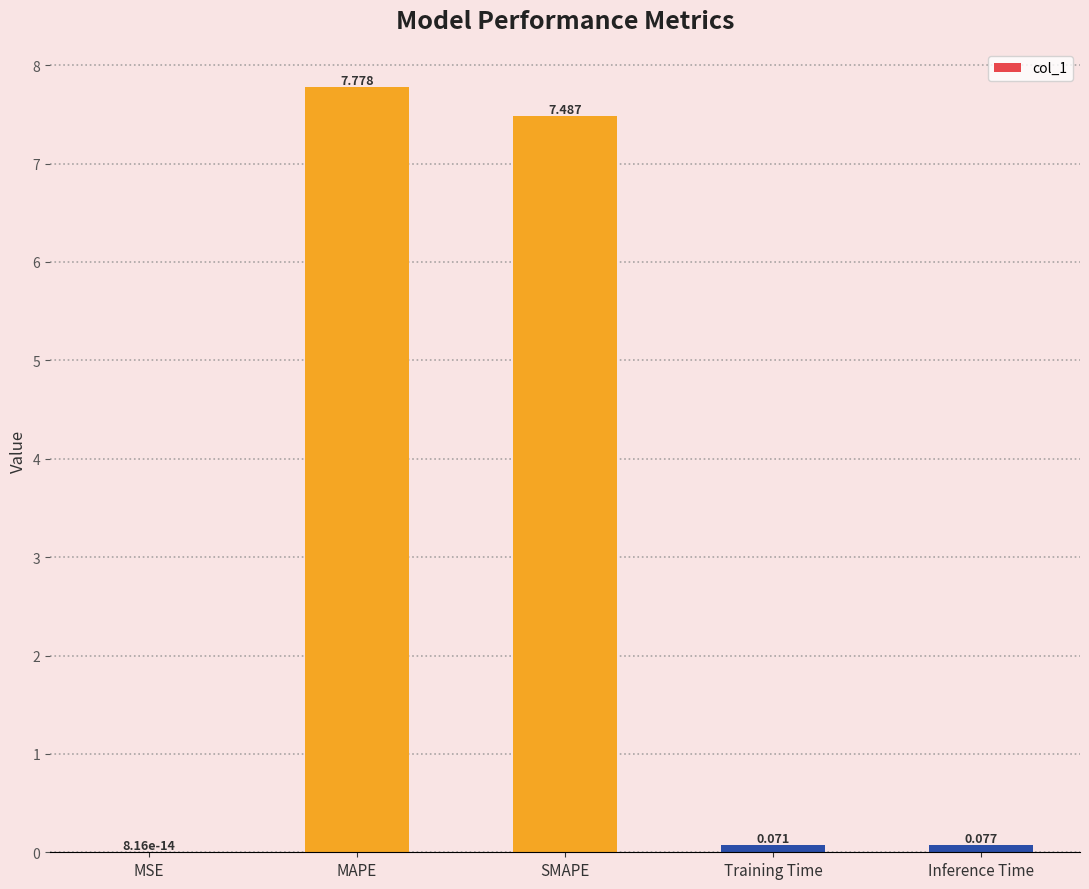

How many categories are shown in the chart?

5